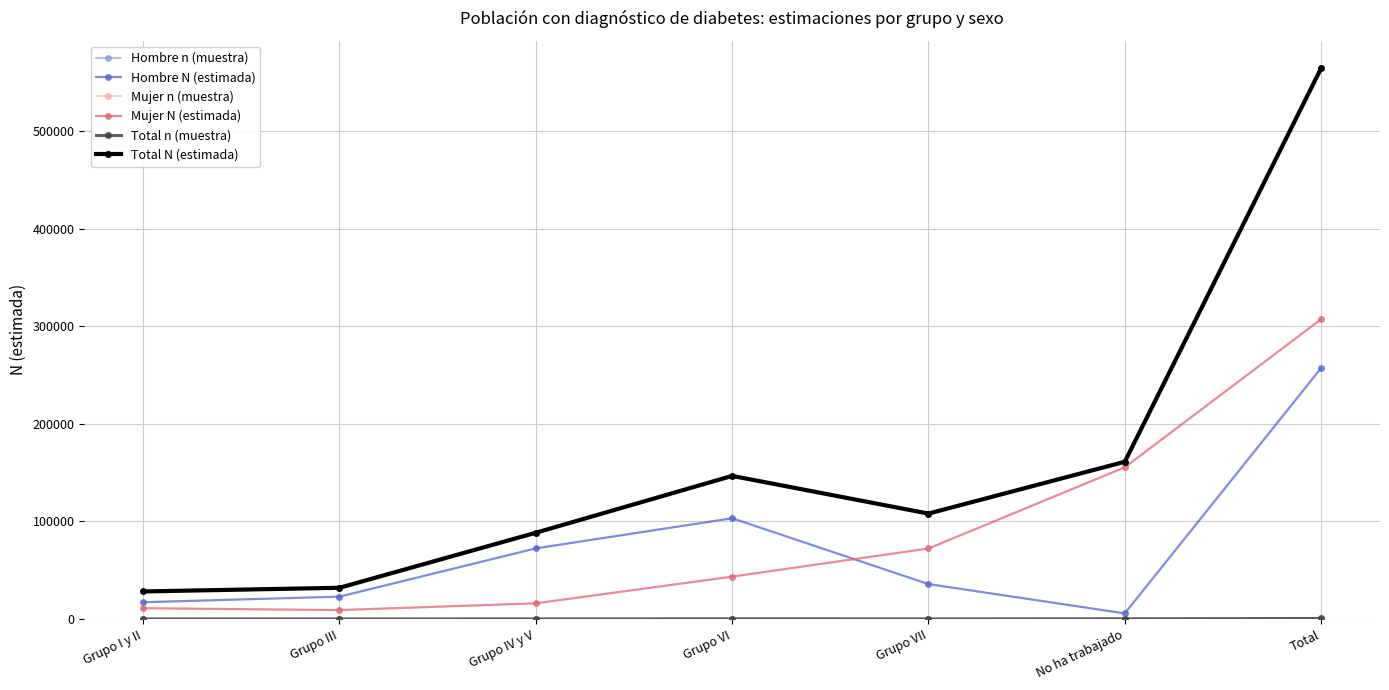

What is the maximum value for Mujer N (estimada)?

307203